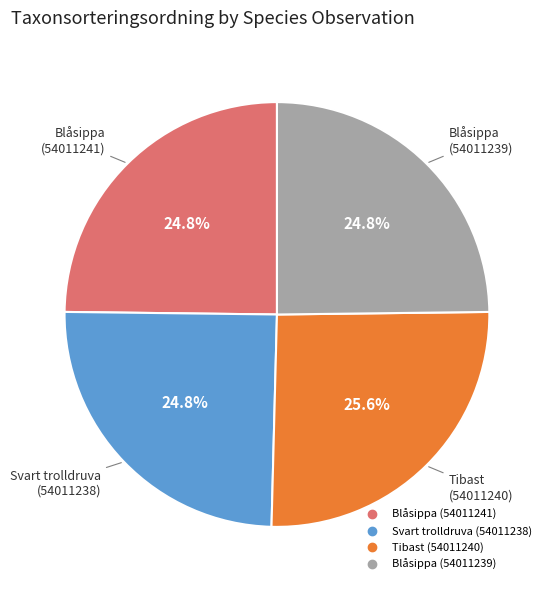

Combined, what portion of the pie is Tibast (54011240) and Svart trolldruva (54011238)?

50.4%